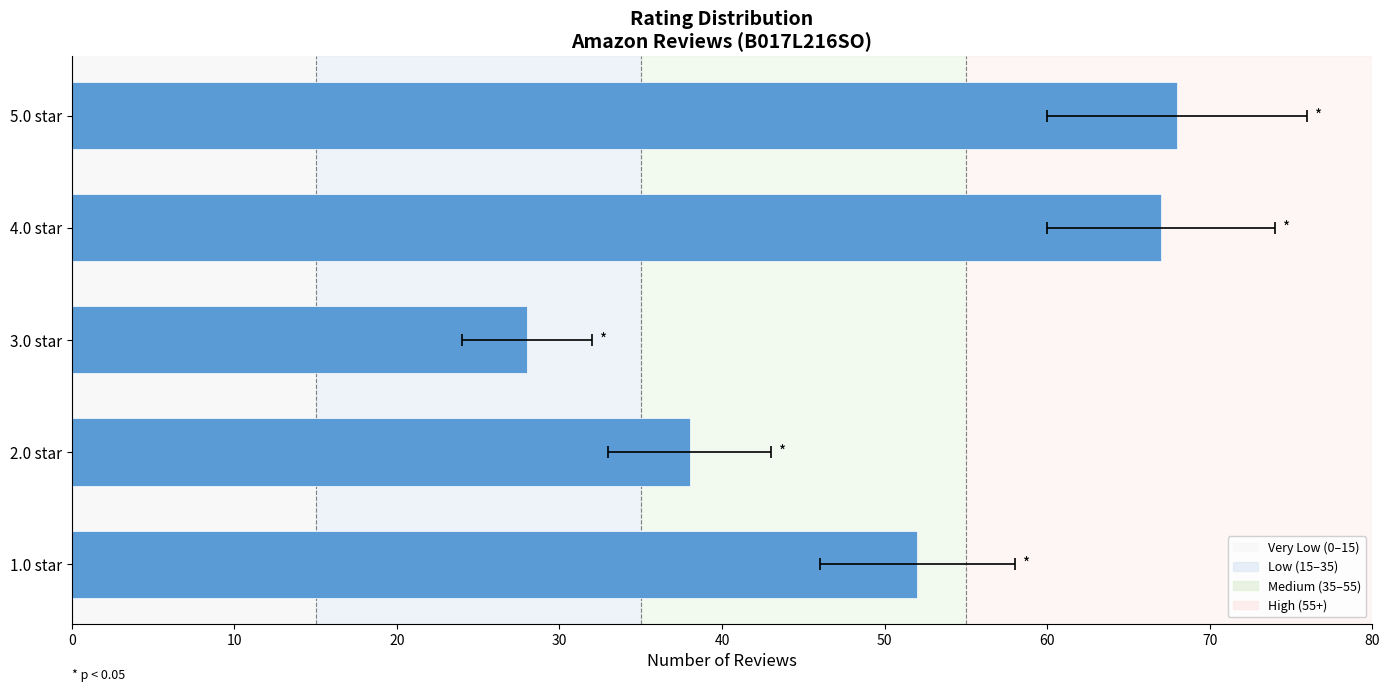

How many data points does each series have?

5